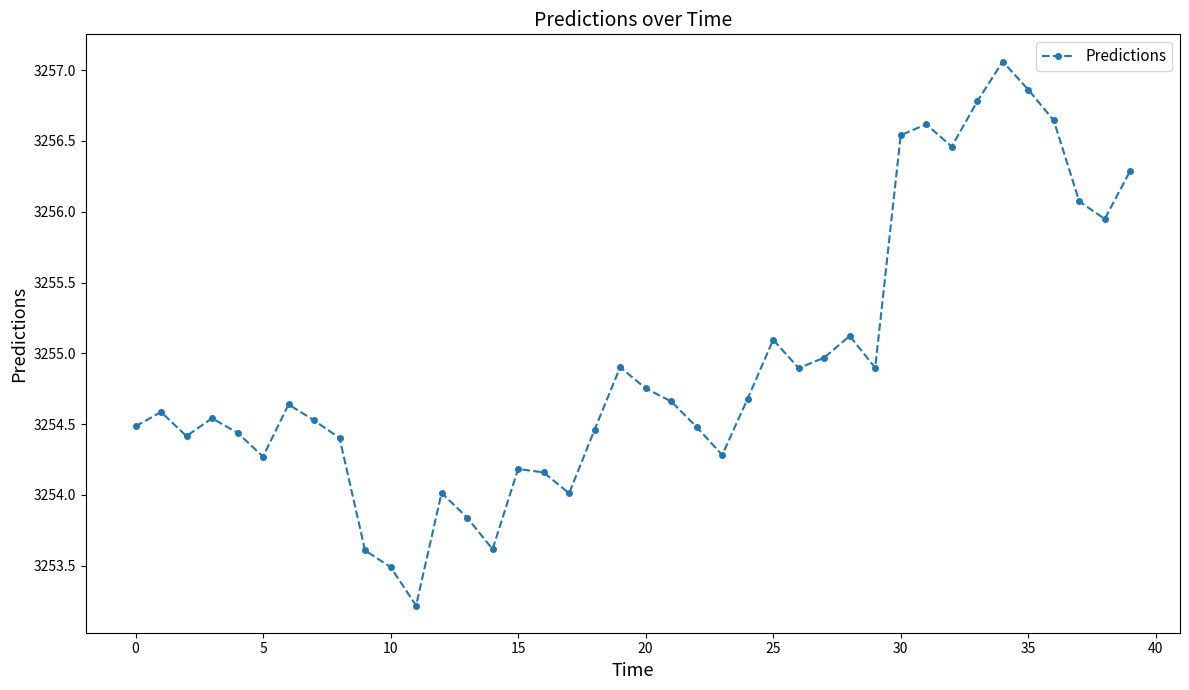

What is the average value?

3254.9